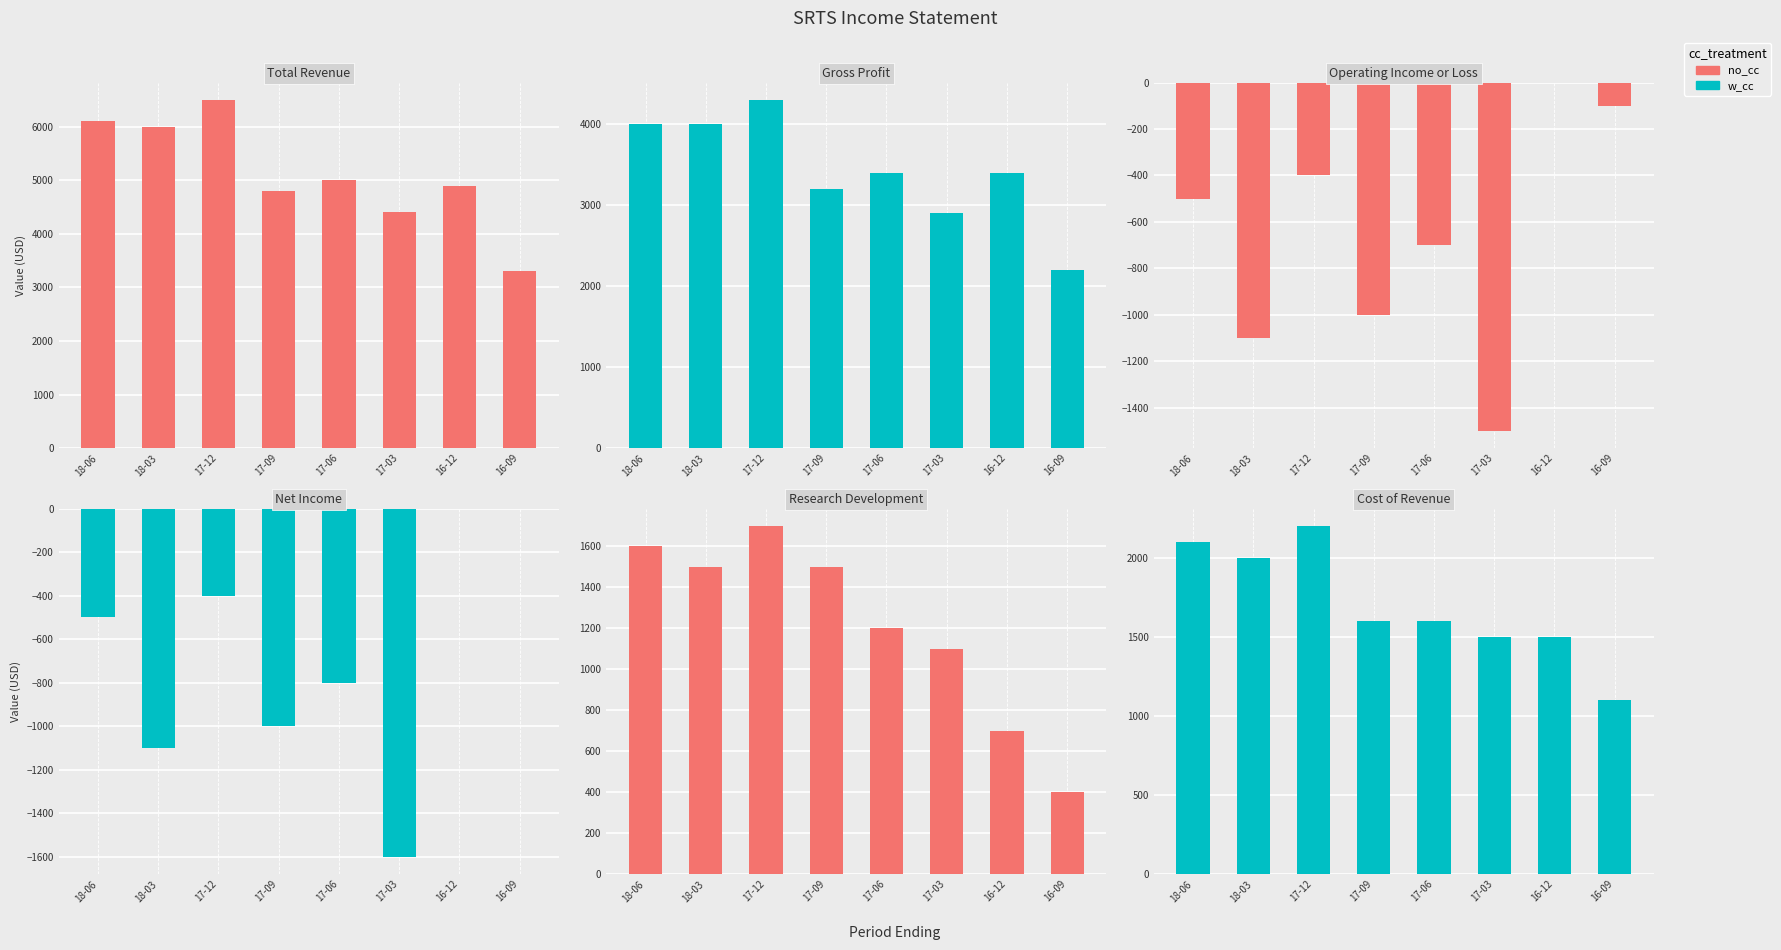

At which category does the chart reach its peak across all series?

17-12